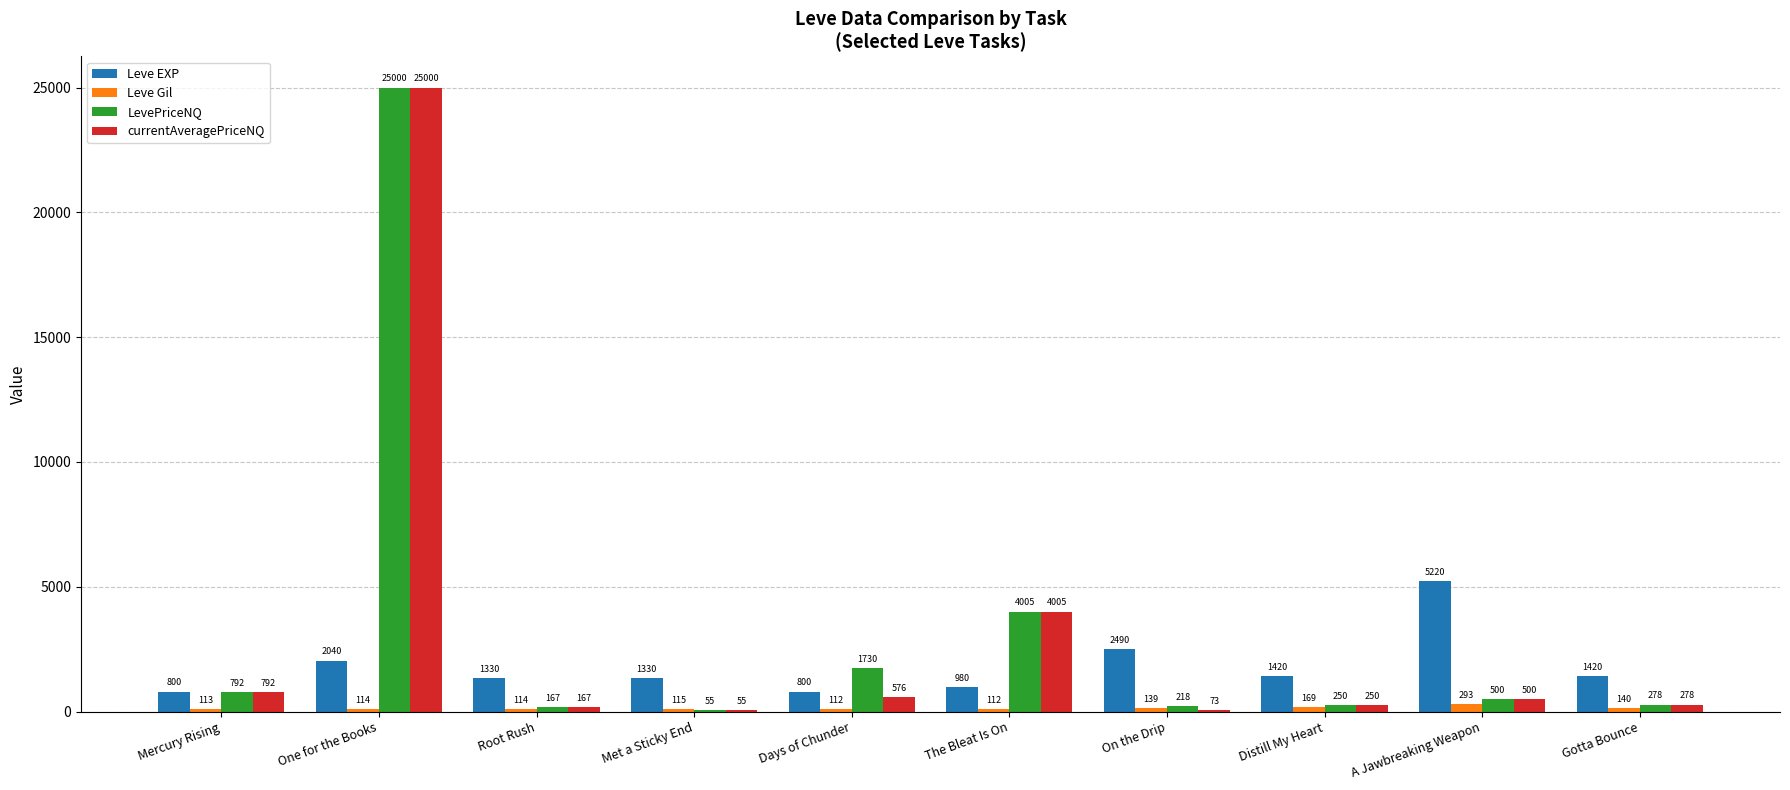

What is the average value of the currentAveragePriceNQ series?

3169.6